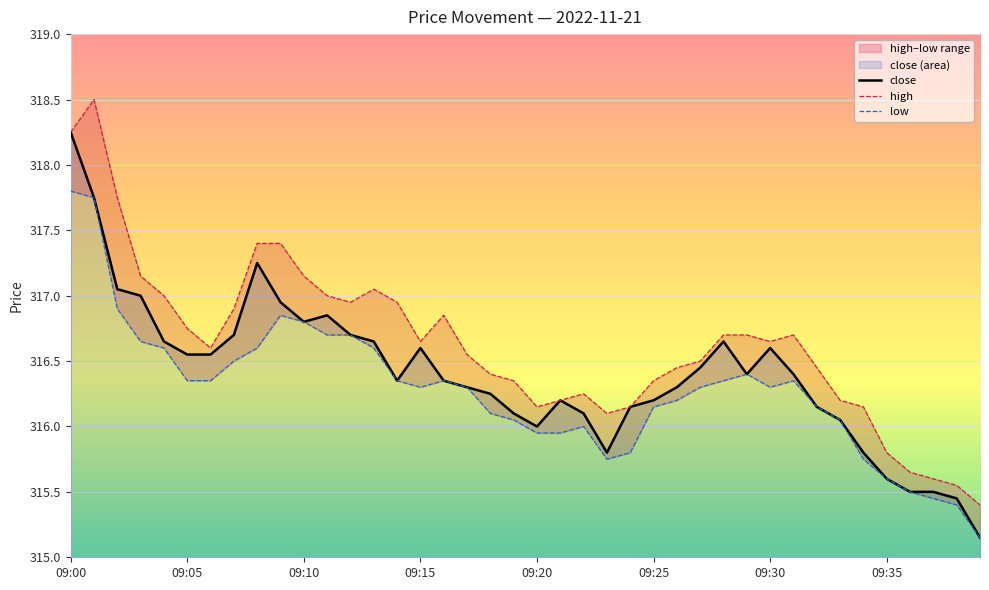

At which label does low first exceed 316?

09:00